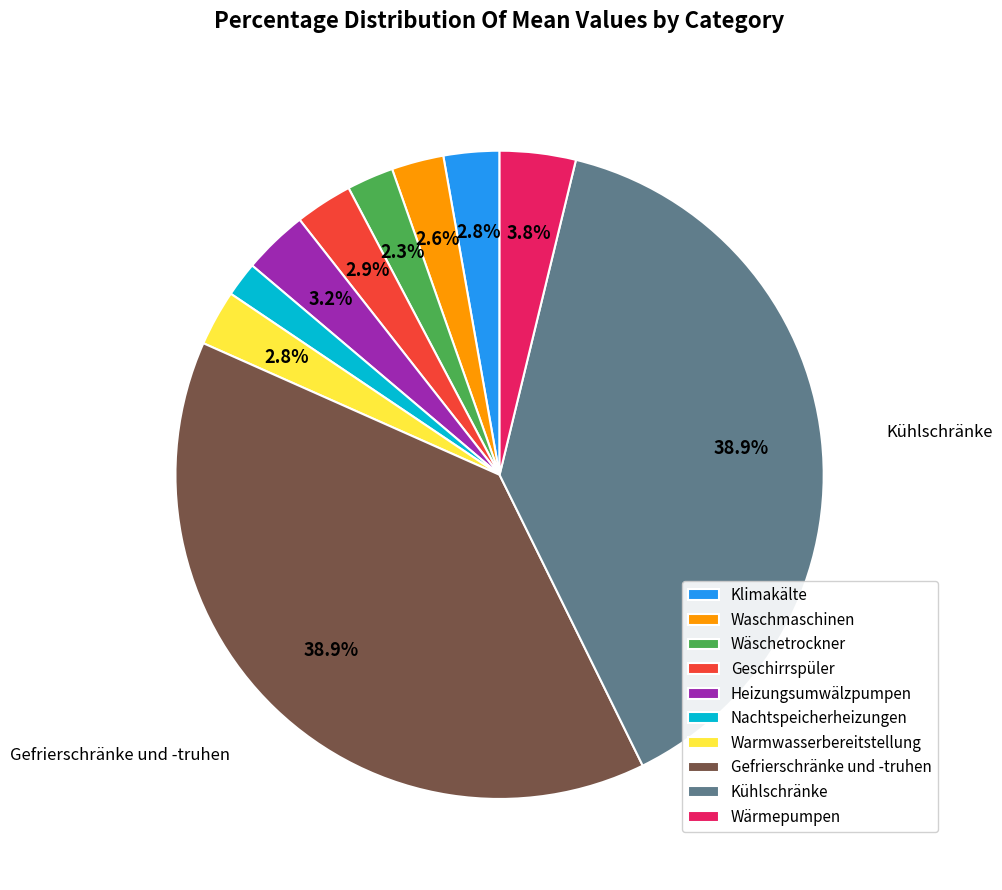

To the nearest percent, what is the difference between the Gefrierschränke und -truhen and Waschmaschinen slice percentages?

36%